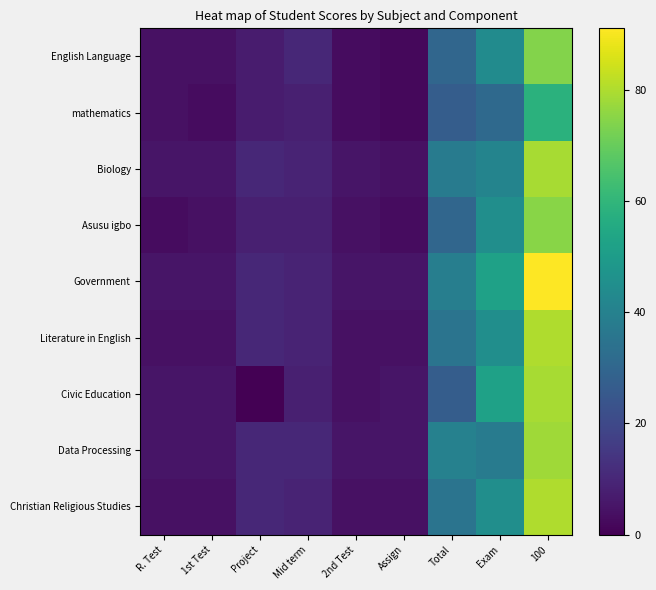

At how many categories does at least one series exceed 21?

3